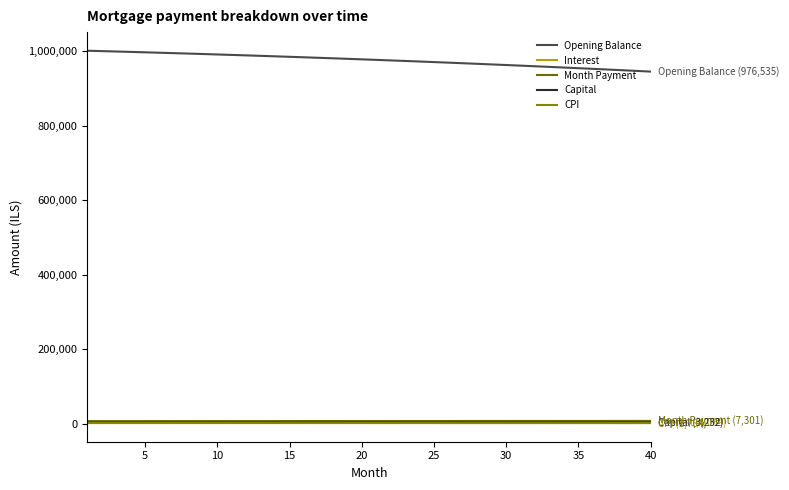

What is the maximum value shown in the chart?

1001833.3